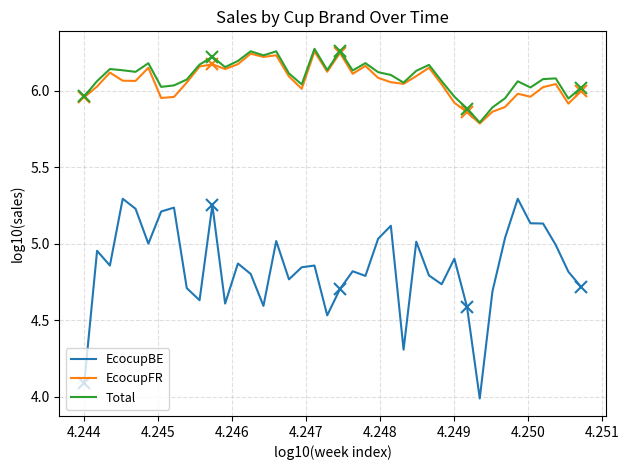

True or false: EcocupBE has more than 2 interior local peaks.

True